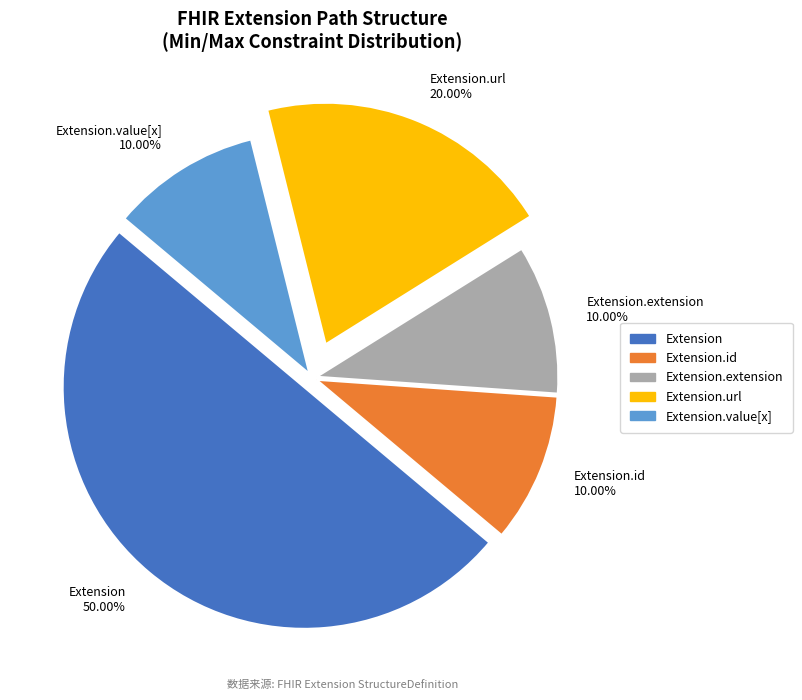

Approximately how many times larger is the value at Extension.extension compared to Extension.id?

1.0